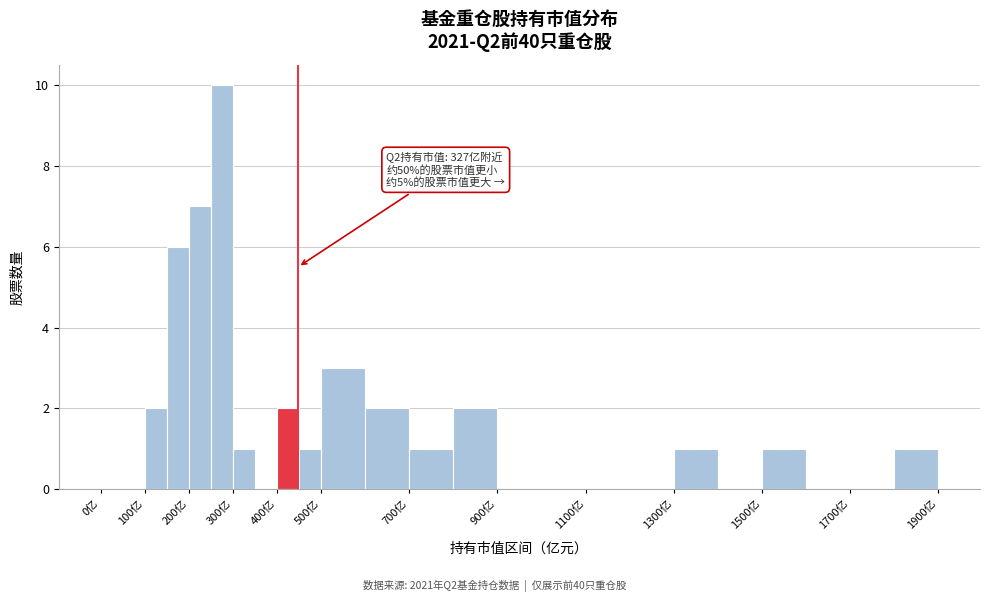

Over which range of the x-axis is the bar tallest?

250 to 300